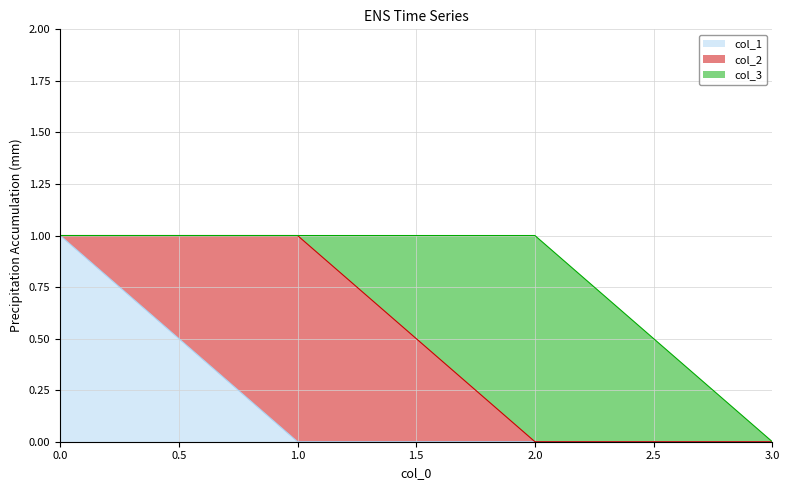

Where is the first local maximum for col_2?

1